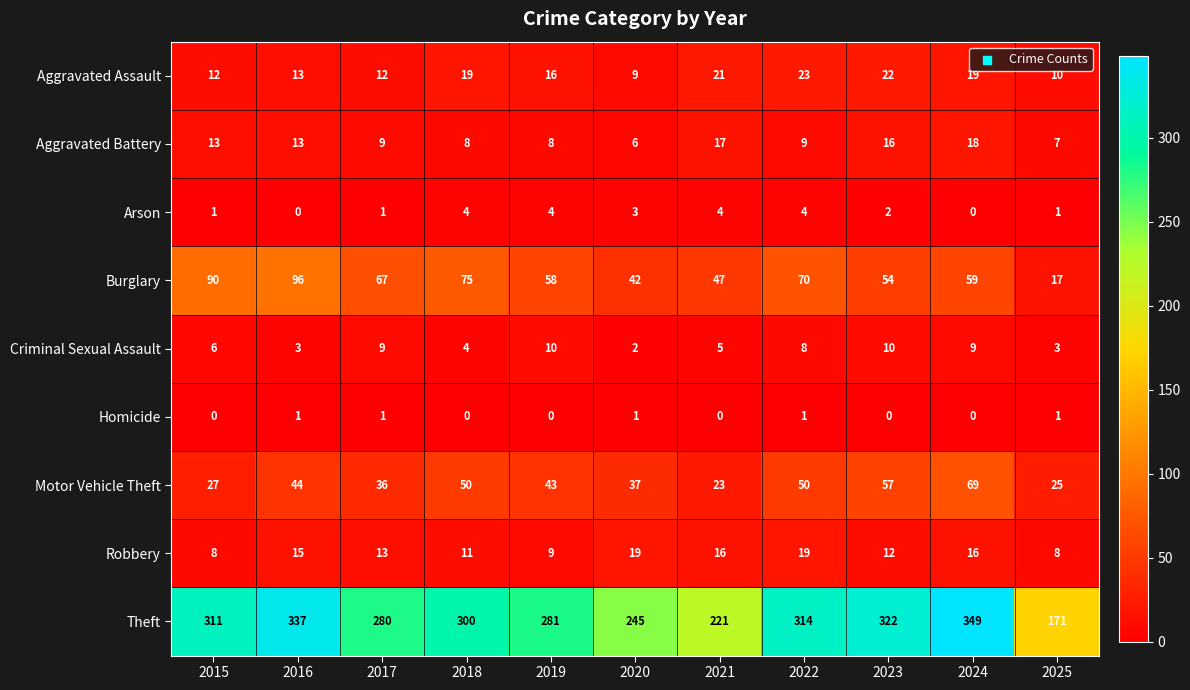

Between 2023 and 2024, which series saw the biggest shift?

Theft